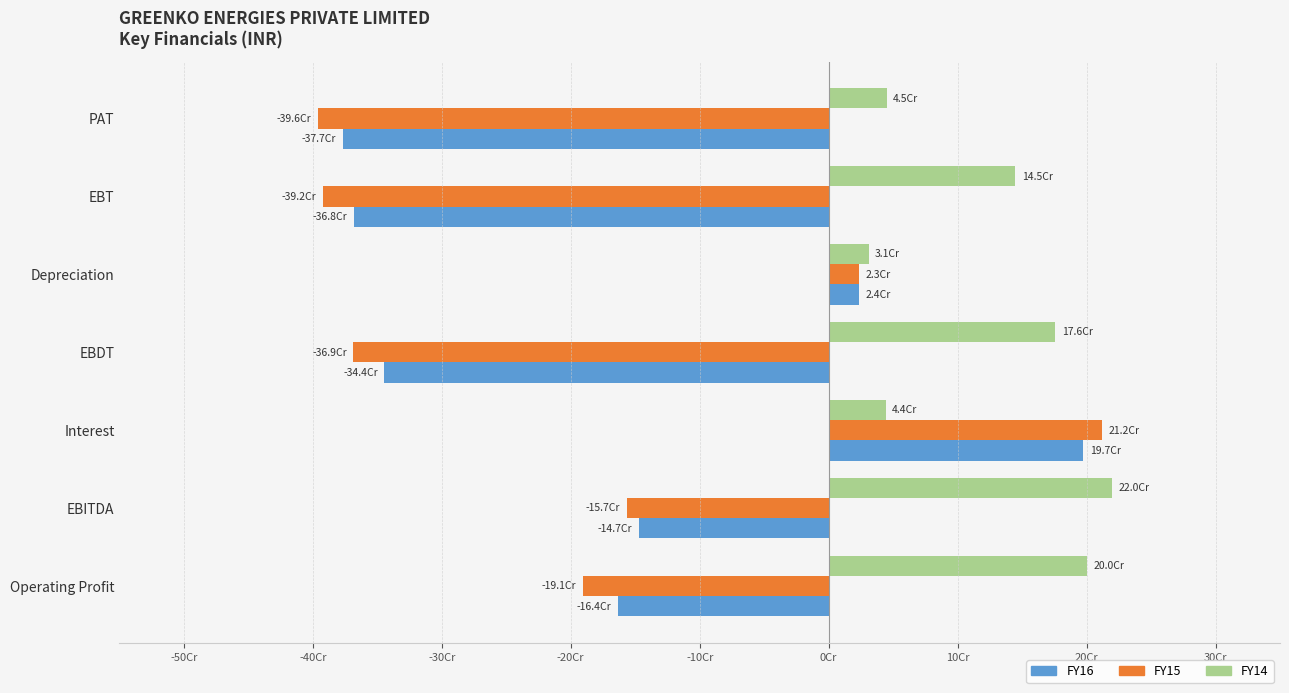

What are all the series names shown in the legend?

FY16, FY15, FY14